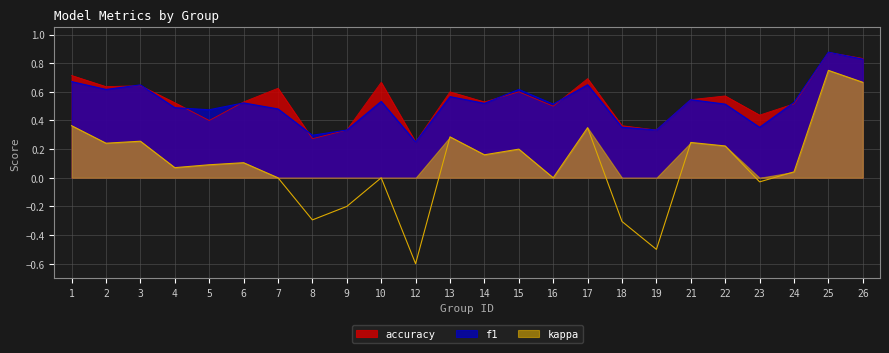

Is it true that accuracy equals 0.8 at 6?

False